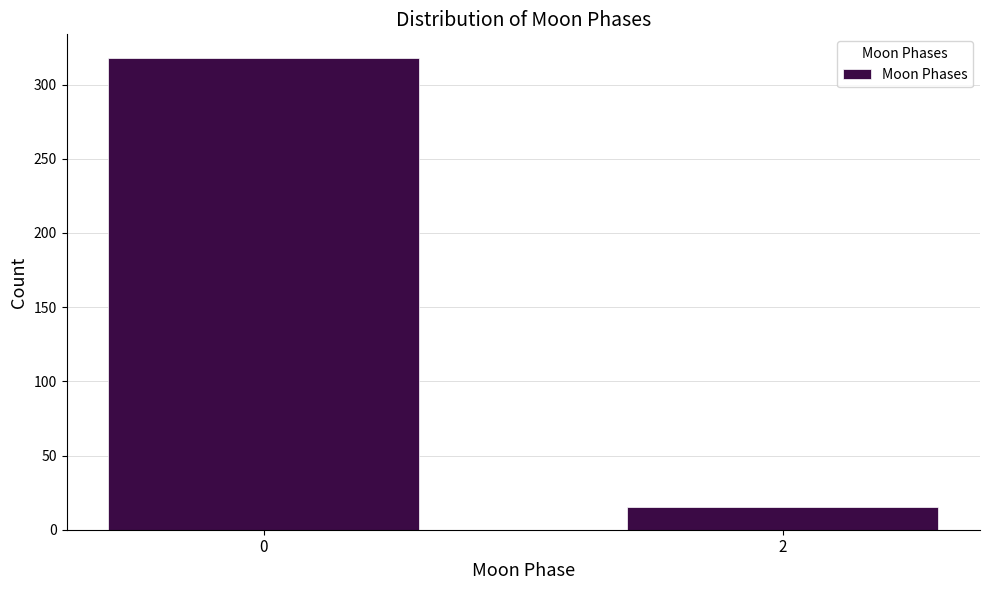

Reading left to right, list all the values displayed in this chart.

318	15